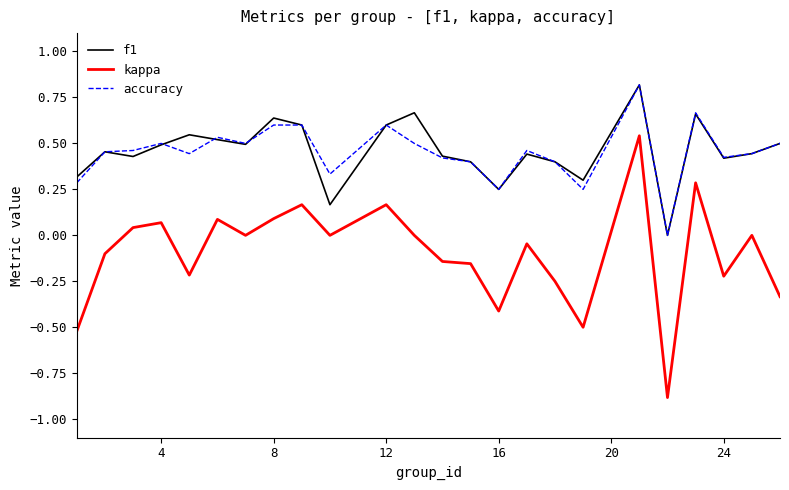

Which series has the largest range (max minus min)?

kappa